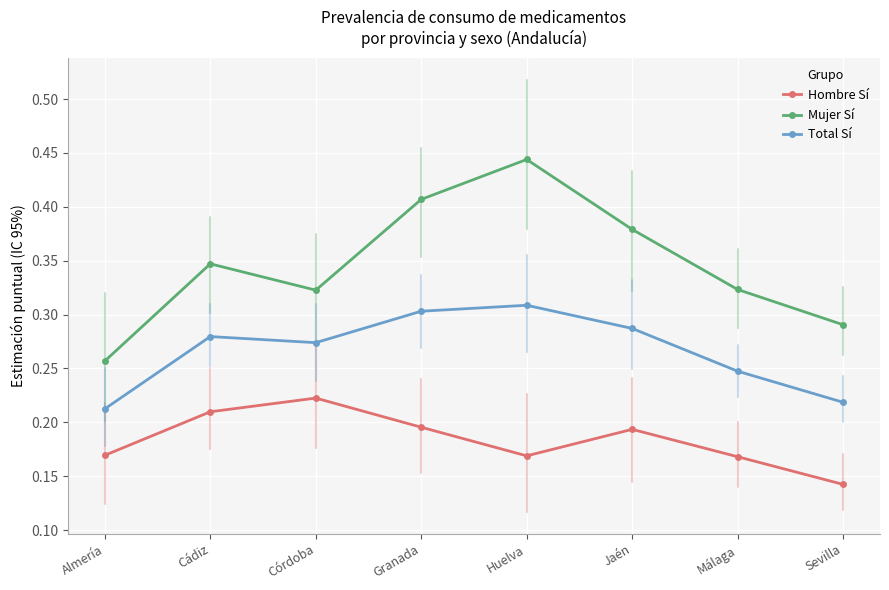

Count the number of data series in this chart.

3